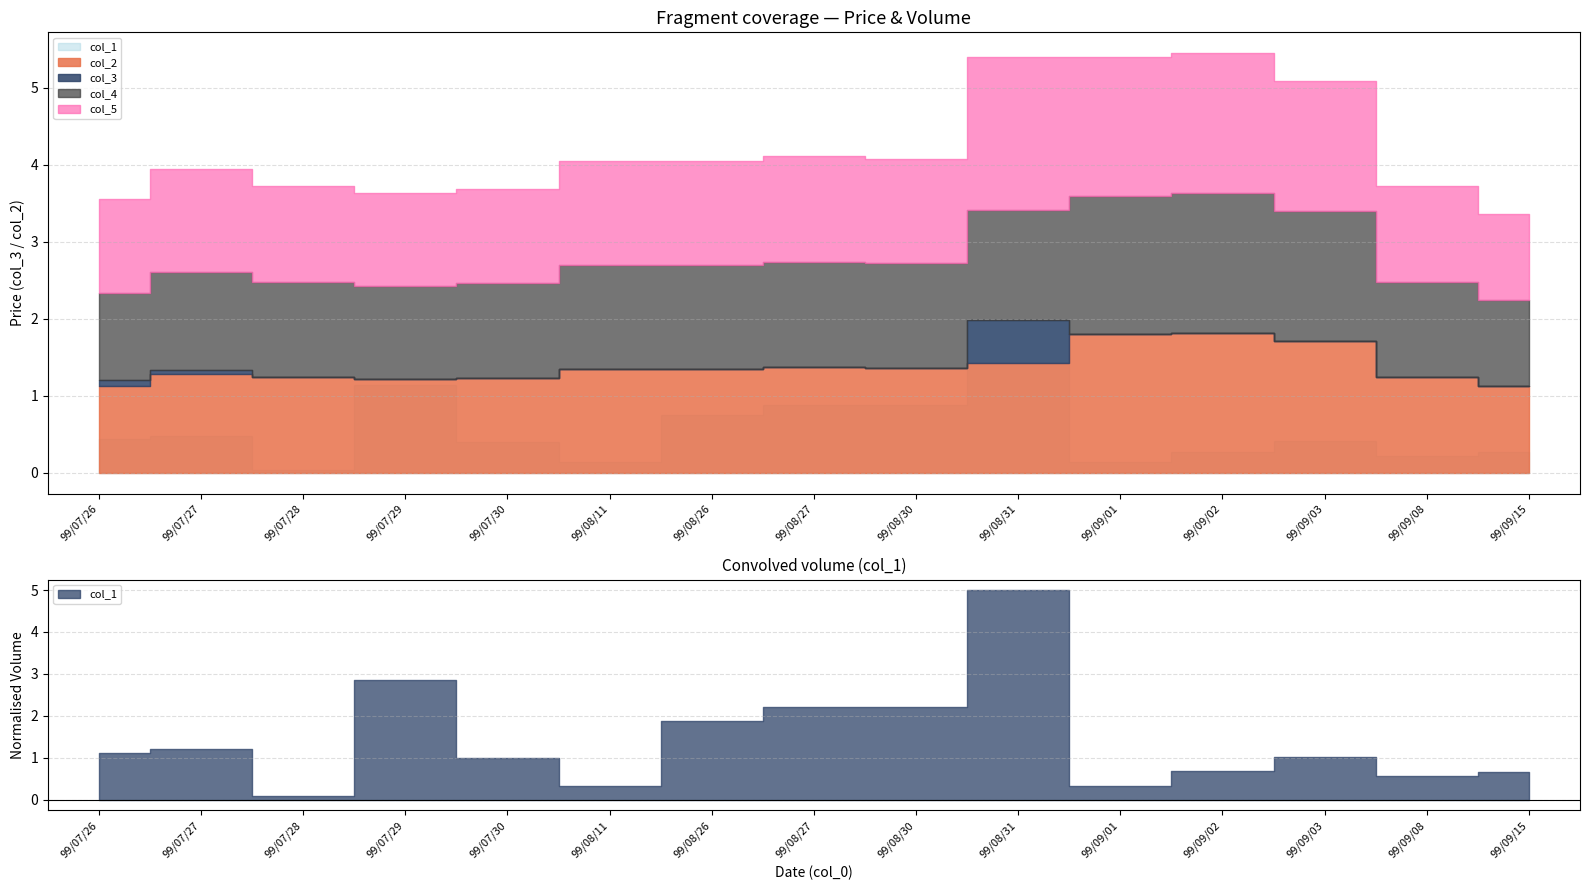

What is the label of the 9th point from the right?

99/08/26